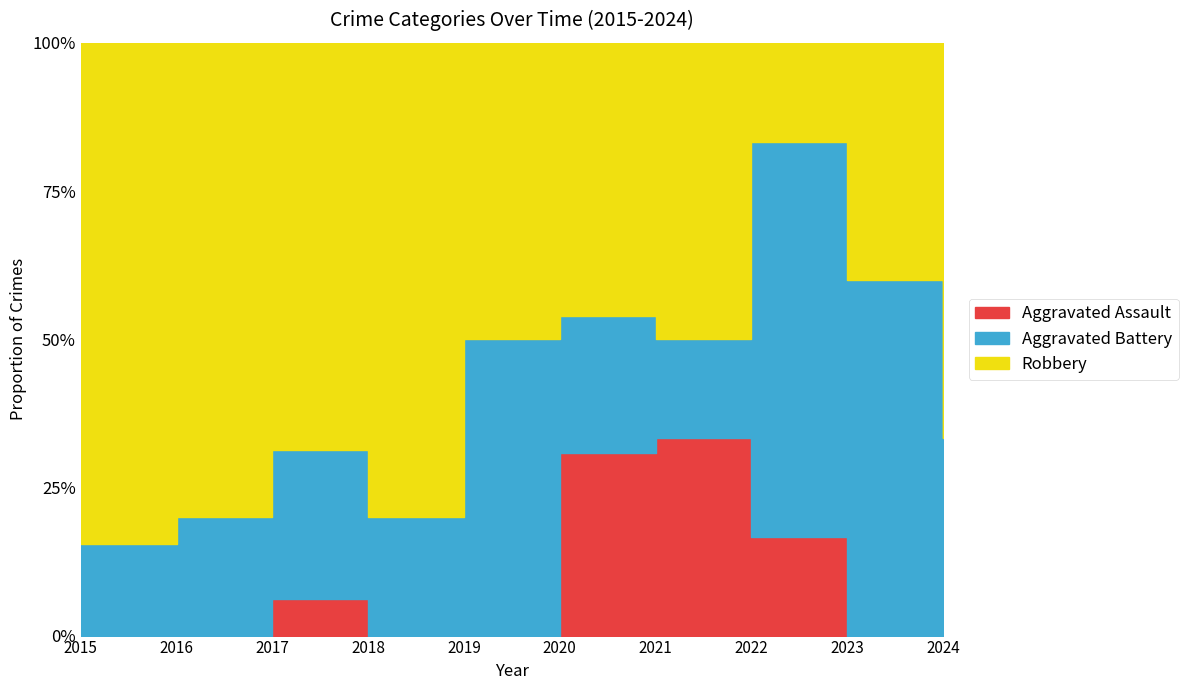

Reading right to left, list all the values displayed in this chart.

Aggravated Assault: 2024=0	2023=0	2022=1	2021=2	2020=4	2019=0	2018=0	2017=1	2016=0	2015=0
Aggravated Battery: 2024=1	2023=3	2022=4	2021=1	2020=3	2019=4	2018=1	2017=4	2016=1	2015=2
Robbery: 2024=2	2023=2	2022=1	2021=3	2020=6	2019=4	2018=4	2017=11	2016=4	2015=11